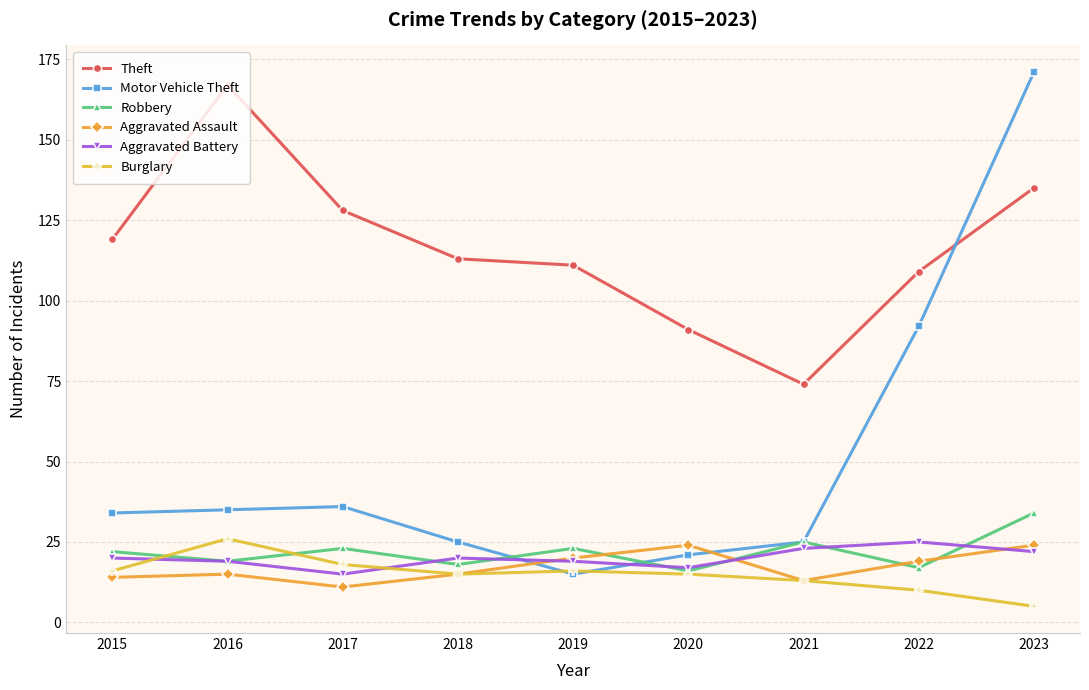

Reading left to right, extract all data points from this chart.

Theft: 119	167	128	113	111	91	74	109	135
Motor Vehicle Theft: 34	35	36	25	15	21	25	92	171
Robbery: 22	19	23	18	23	16	25	17	34
Aggravated Assault: 14	15	11	15	20	24	13	19	24
Aggravated Battery: 20	19	15	20	19	17	23	25	22
Burglary: 16	26	18	15	16	15	13	10	5